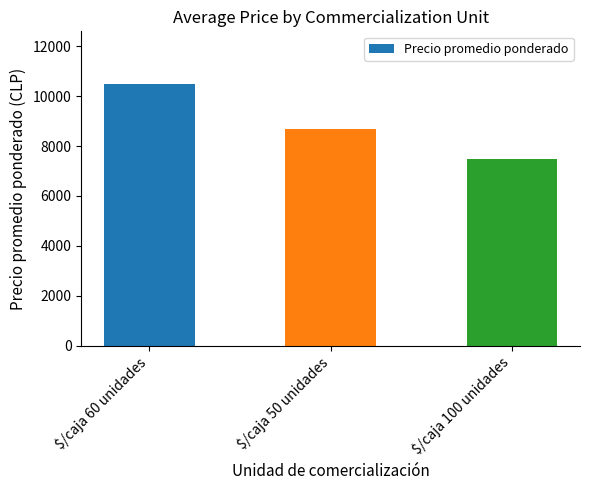

What is the value of the 1st bar from the left?

10500